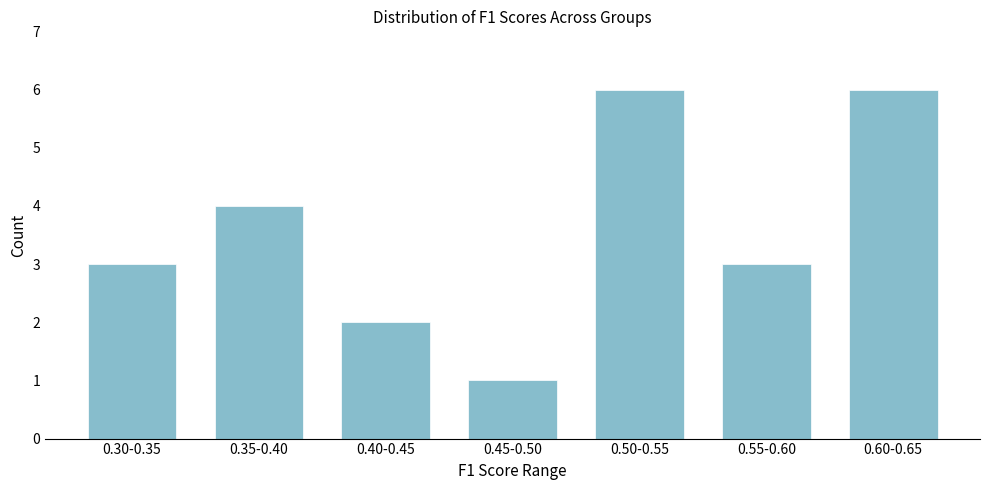

Reading right to left, extract all data points from this chart.

0.60-0.65=6	0.55-0.60=3	0.50-0.55=6	0.45-0.50=1	0.40-0.45=2	0.35-0.40=4	0.30-0.35=3